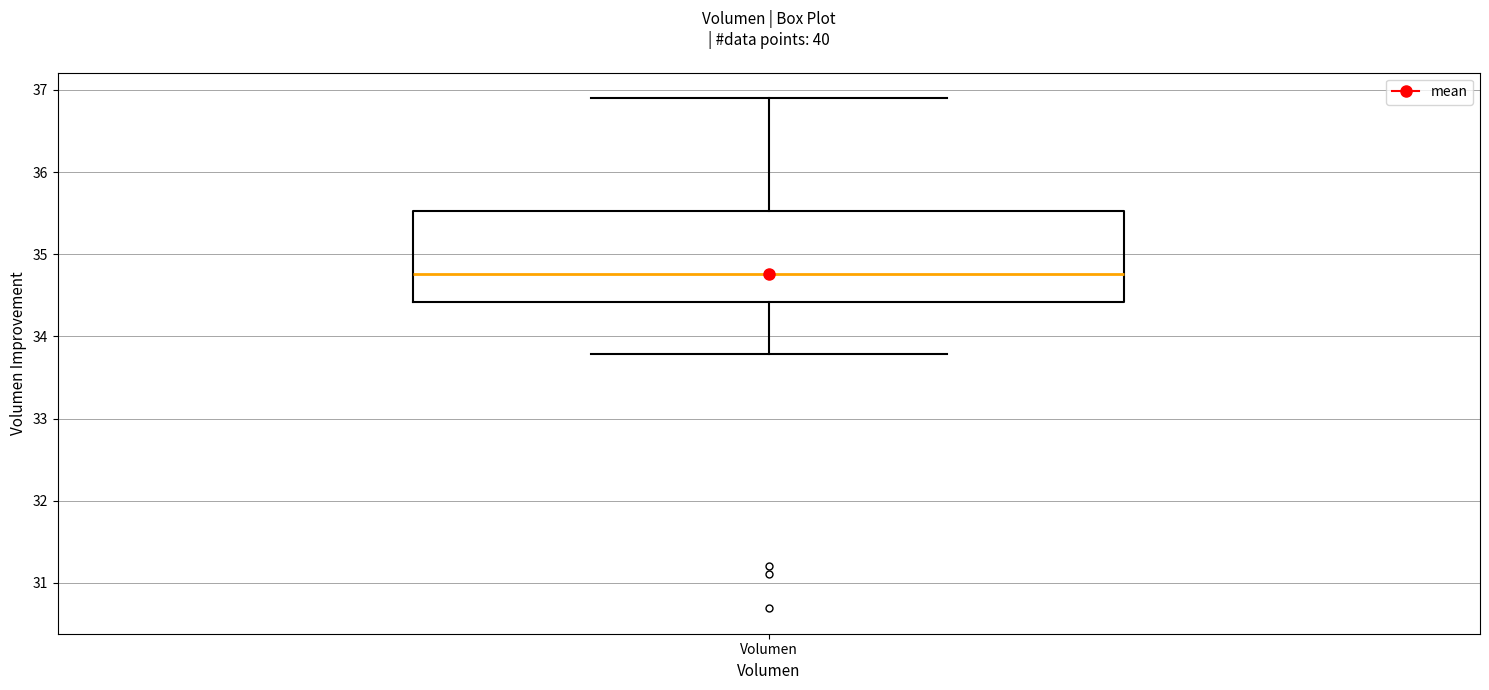

Transcribe this box plot: give where the median line is, the range the box spans, and where the two whiskers end, as read against the y-axis. The values are not printed on the chart, so give them approximately, as read against the axis.

median 34.8, box 34.4 to 35.5, whiskers 33.8 to 36.9